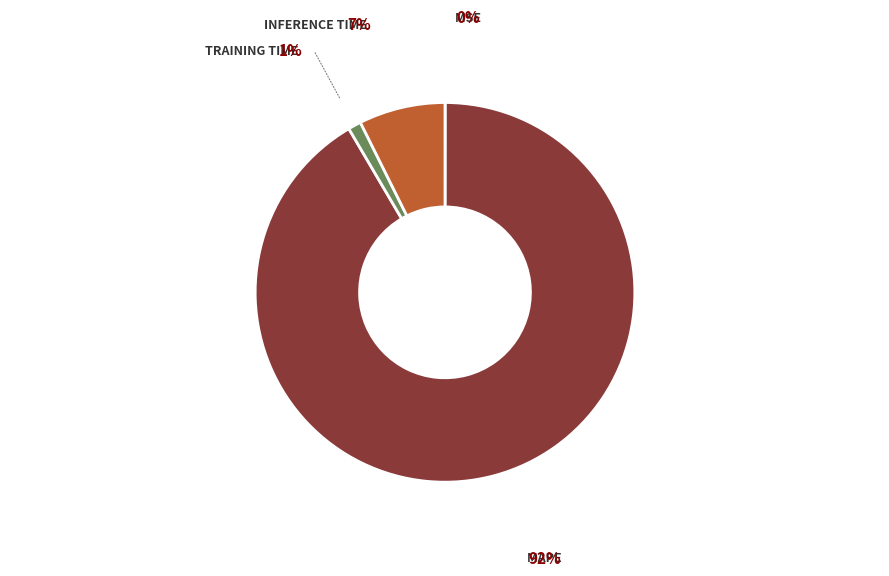

Is there any slice that represents more than half of the pie?

Yes